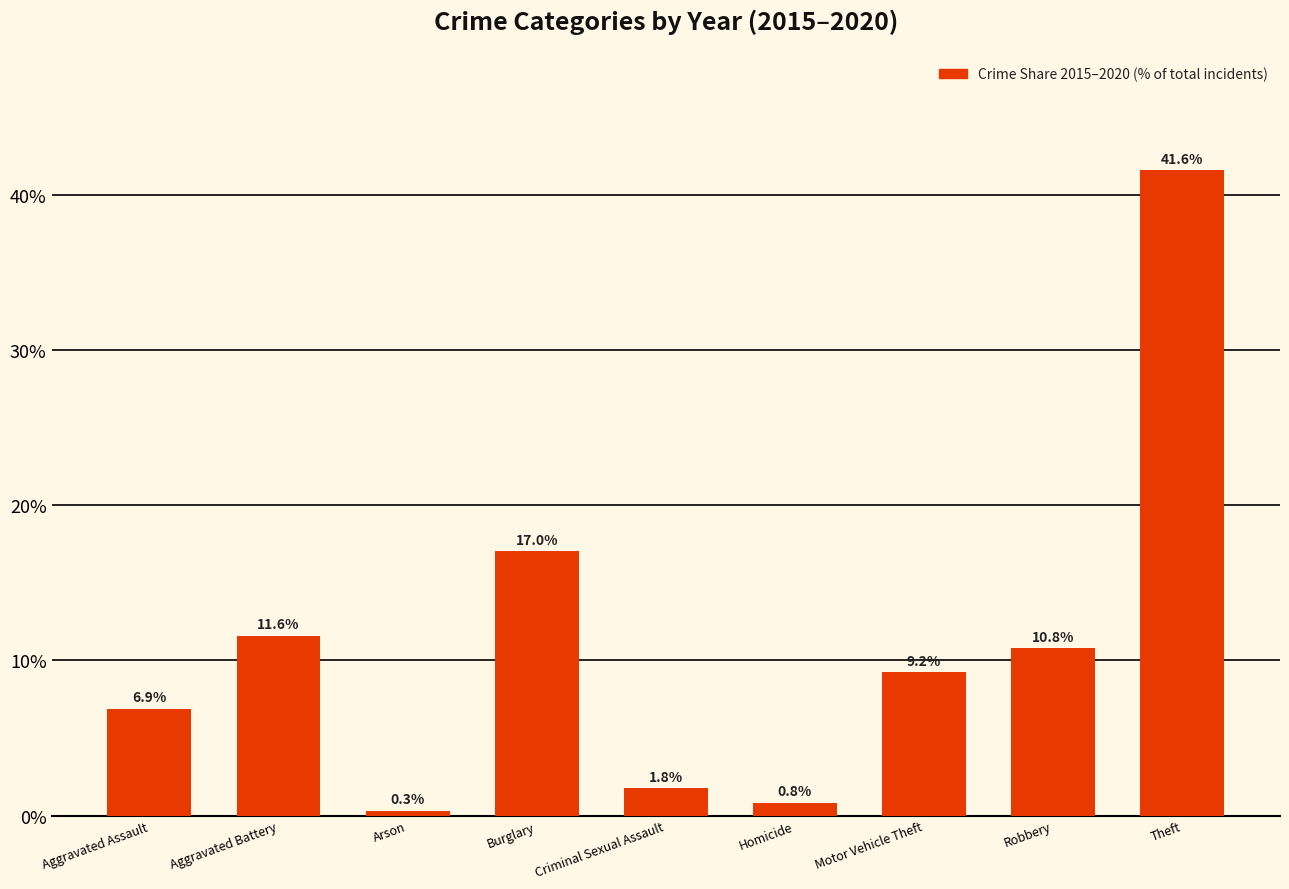

Reading left to right, transcribe all the data shown in this chart.

Aggravated Assault=6.9	Aggravated Battery=11.6	Arson=0.3	Burglary=17.0	Criminal Sexual Assault=1.8	Homicide=0.8	Motor Vehicle Theft=9.2	Robbery=10.8	Theft=41.6